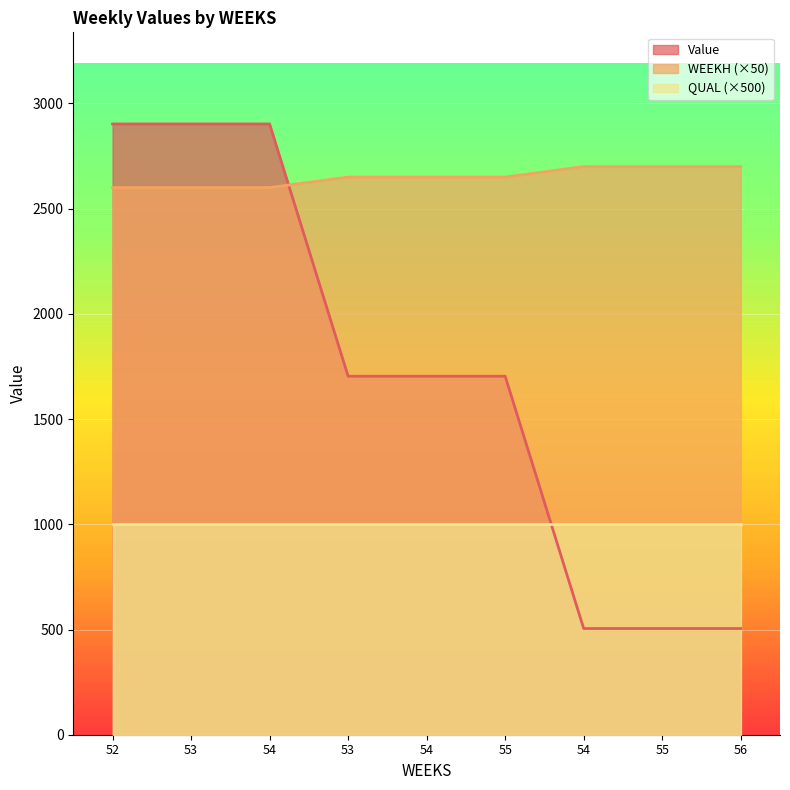

At which label does WEEKP reach its peak?

52